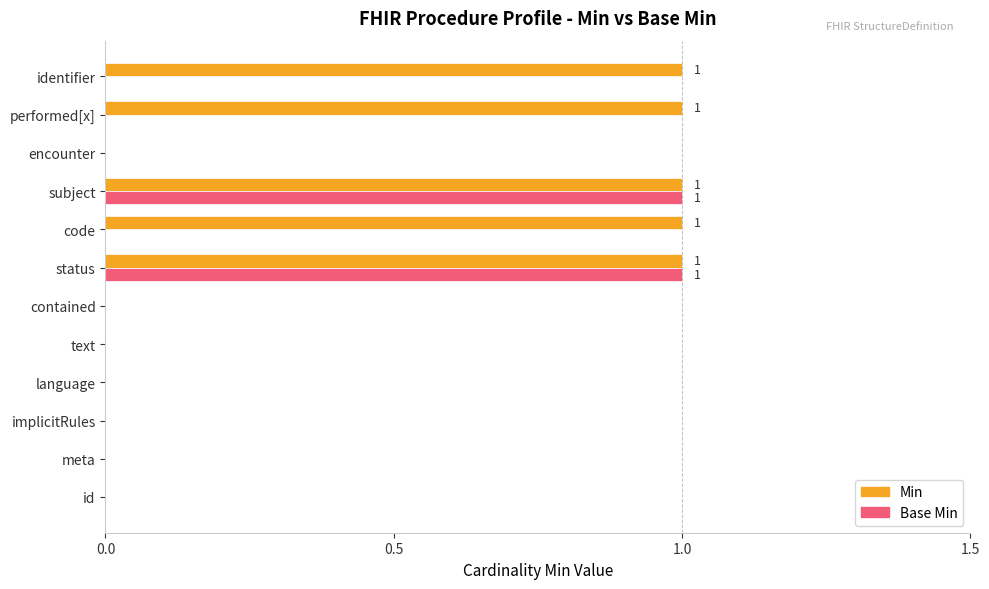

What is the sum of all Min values?

5